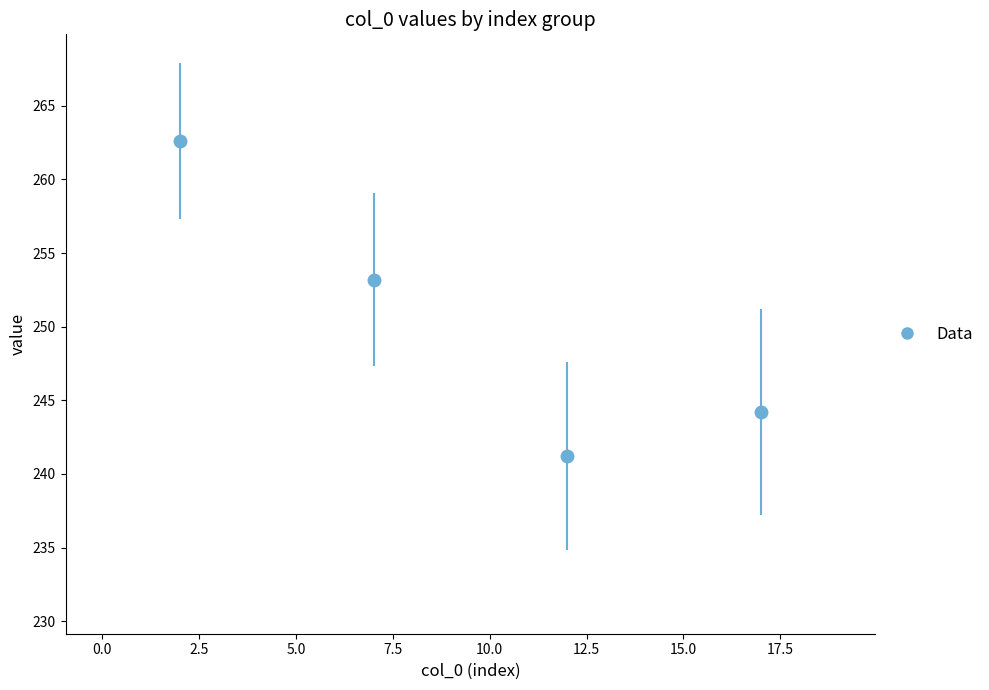

What is the range of Y values (max minus min)?

37